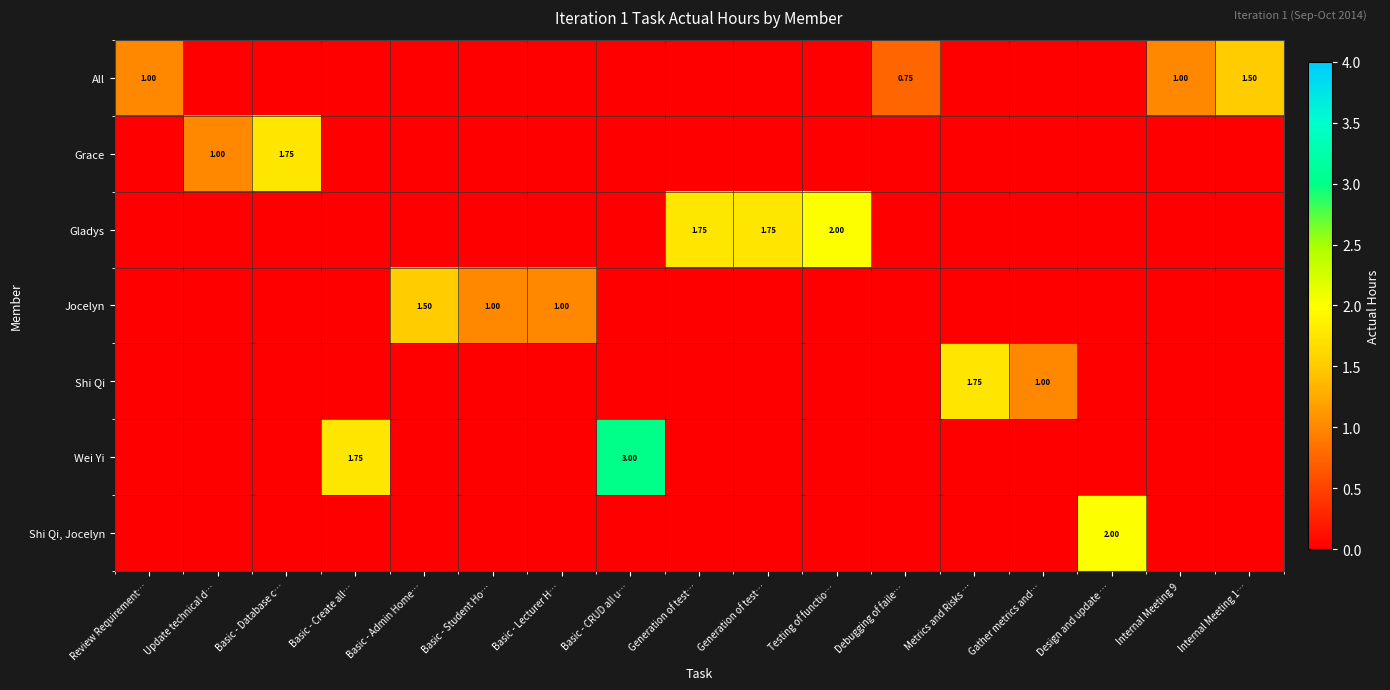

List the series in order of their peak value, lowest first.

All, Jocelyn, Grace, Shi Qi, Gladys, Shi Qi, Jocelyn, Wei Yi